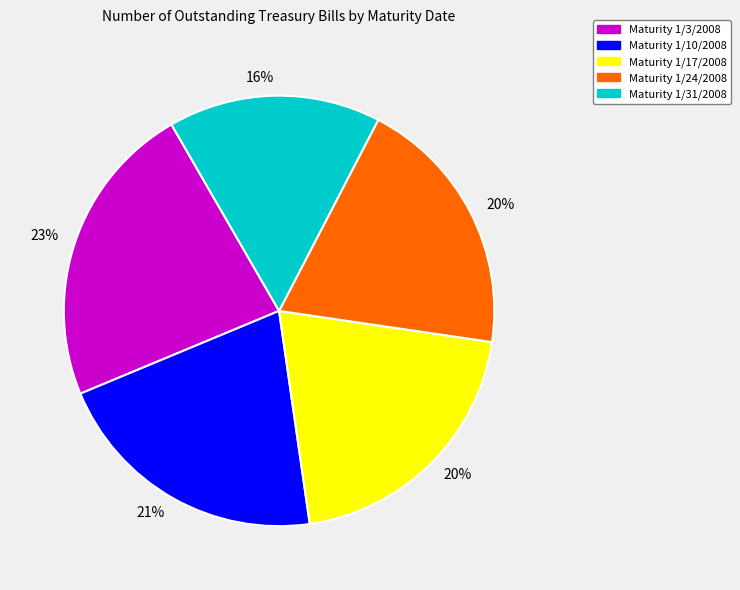

To the nearest percent, what is the difference between the largest and smallest slice percentages?

7%